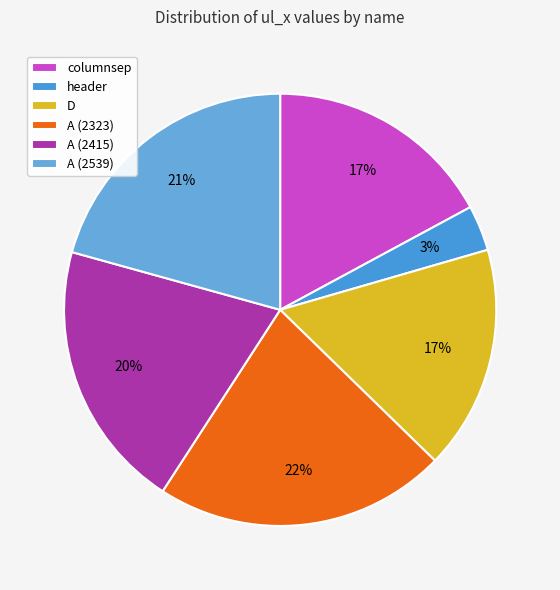

The columnsep slice represents 17% of the pie. True or false?

True